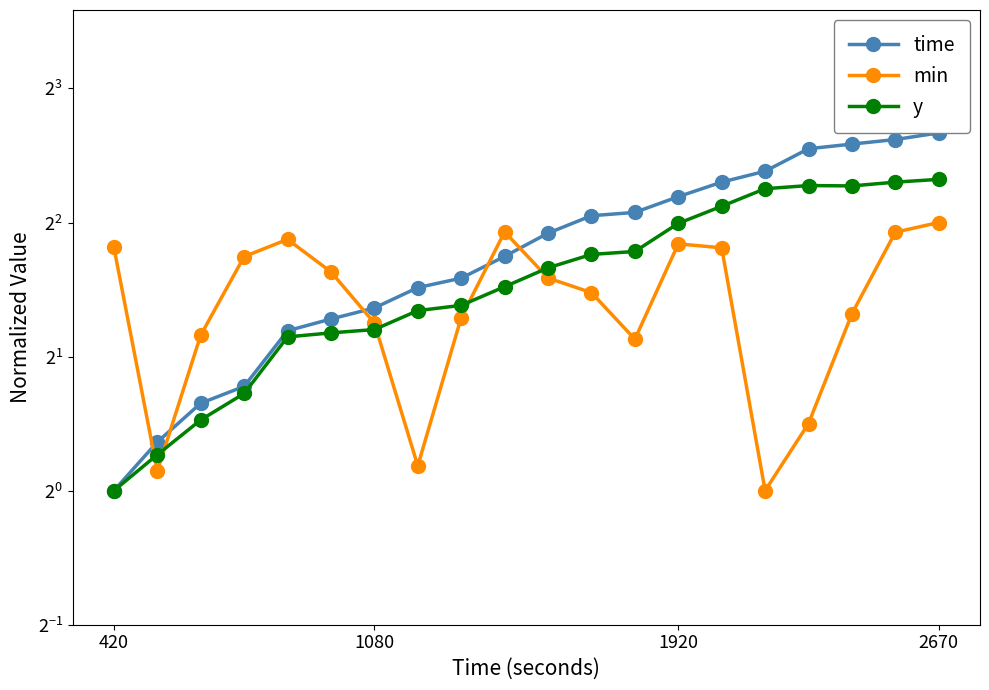

True or false: min and time cross at least once.

True